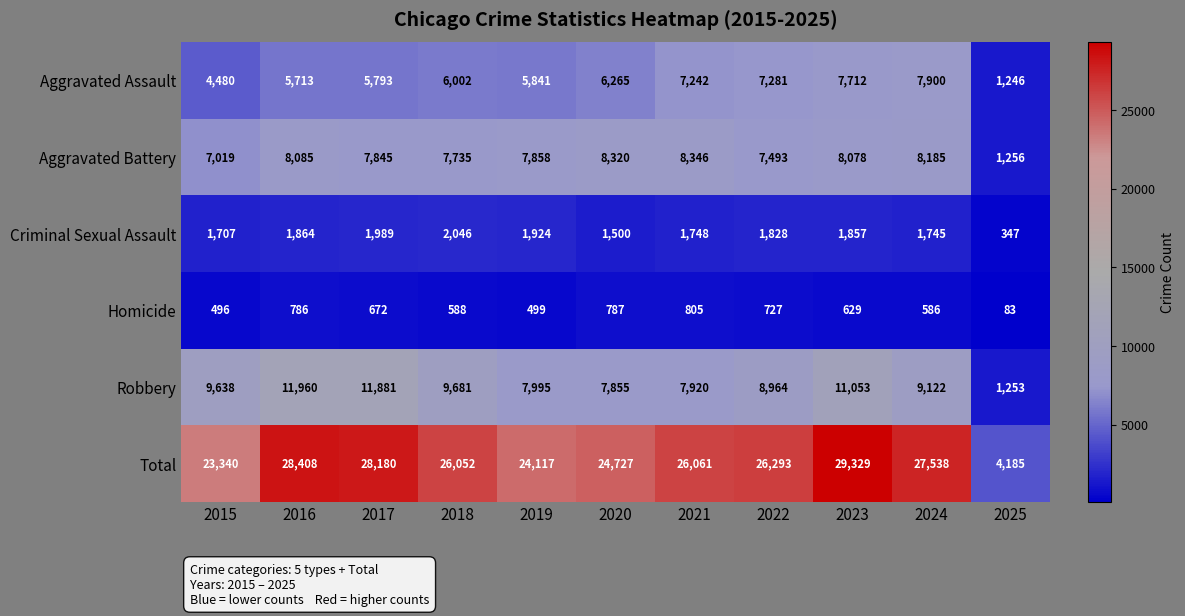

At which category is the sum across all series the highest?

2023